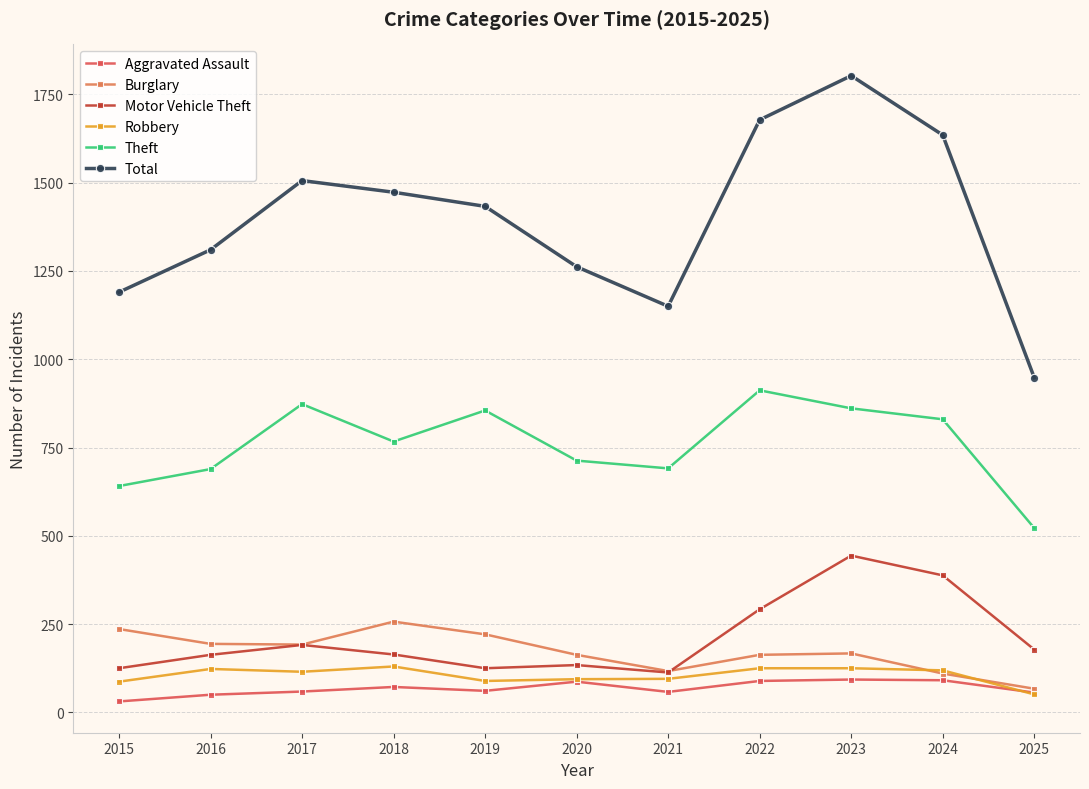

True or false: Total and Burglary cross at least once.

False